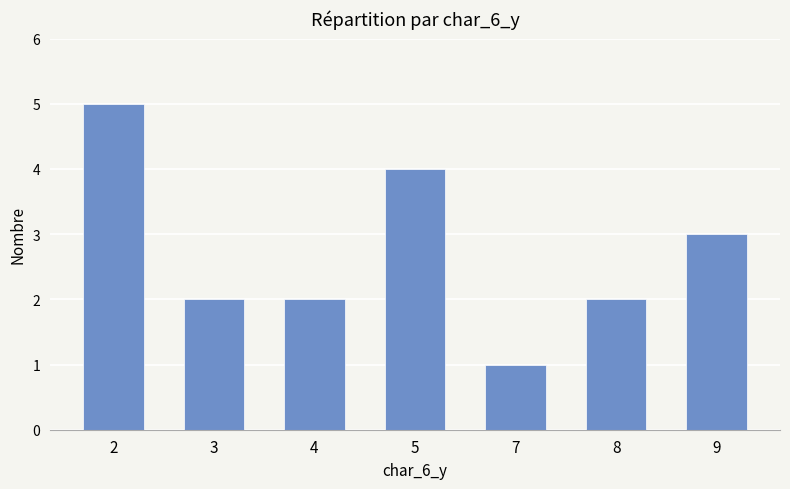

Is it true that the value at 5 is 1?

False